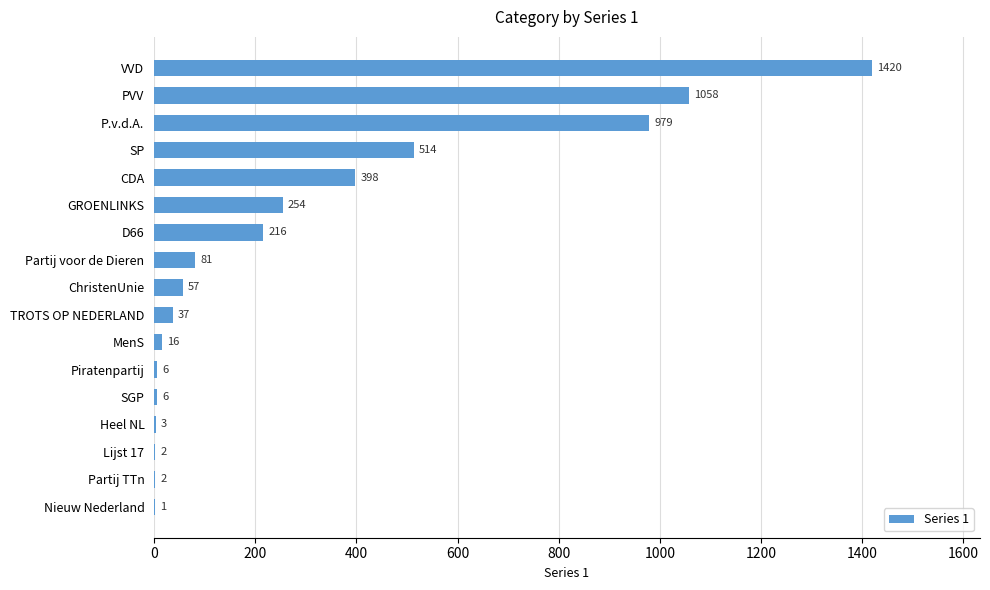

At which category does the chart reach its peak across all series?

VVD